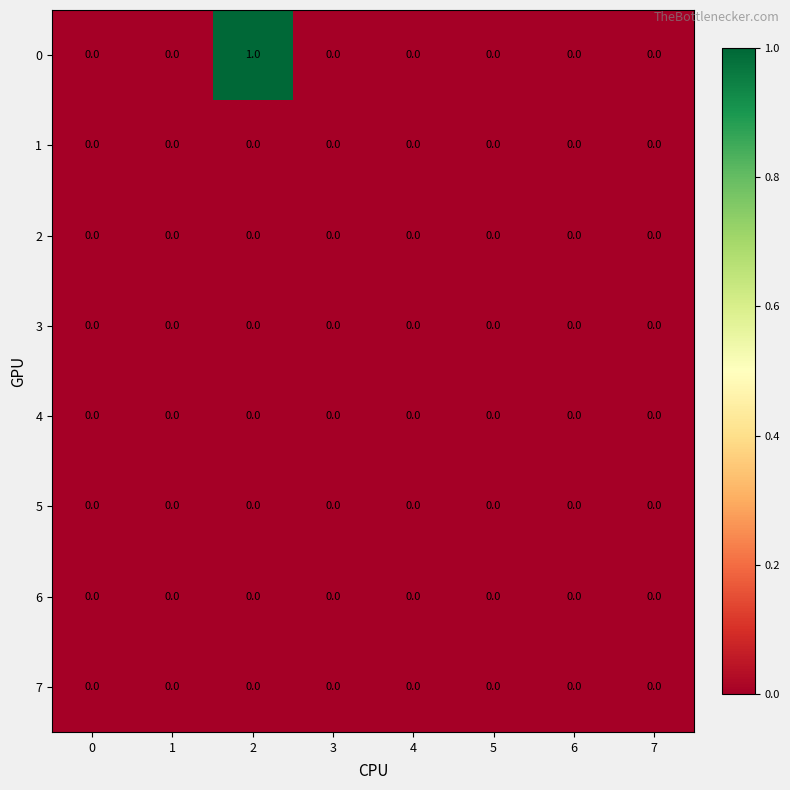

What is the maximum value shown in the chart?

1